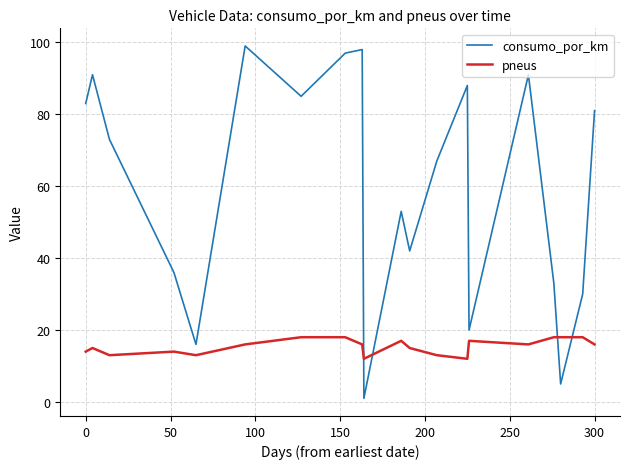

What is the difference between the maximum and minimum values in the pneus series?

6